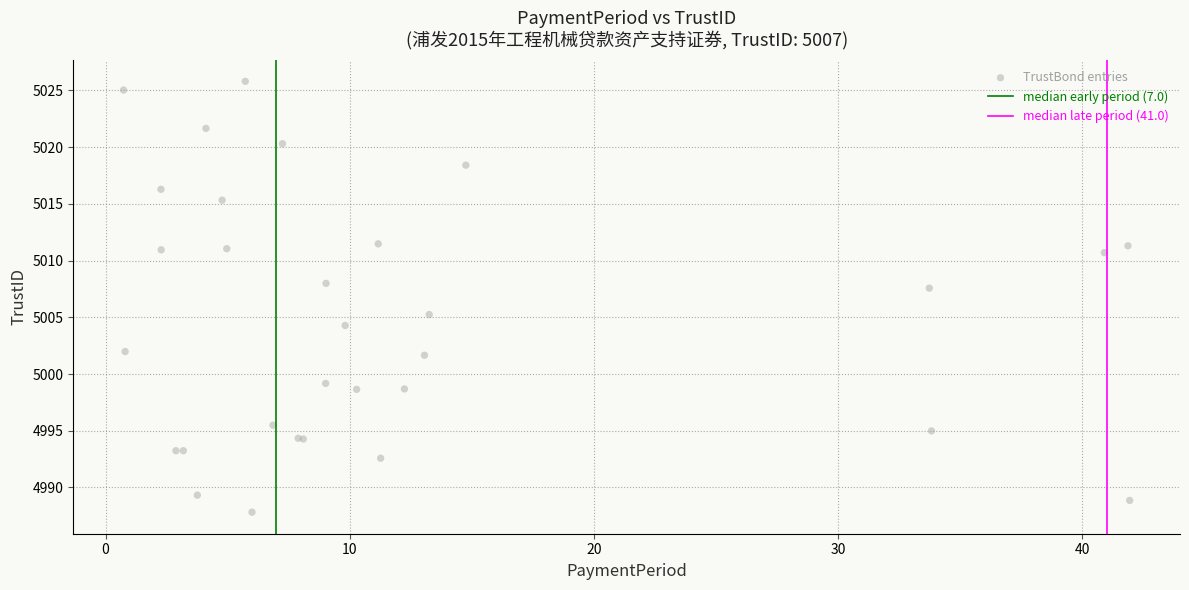

What Y value in the scatter plot is closest to 5006?

5005.2